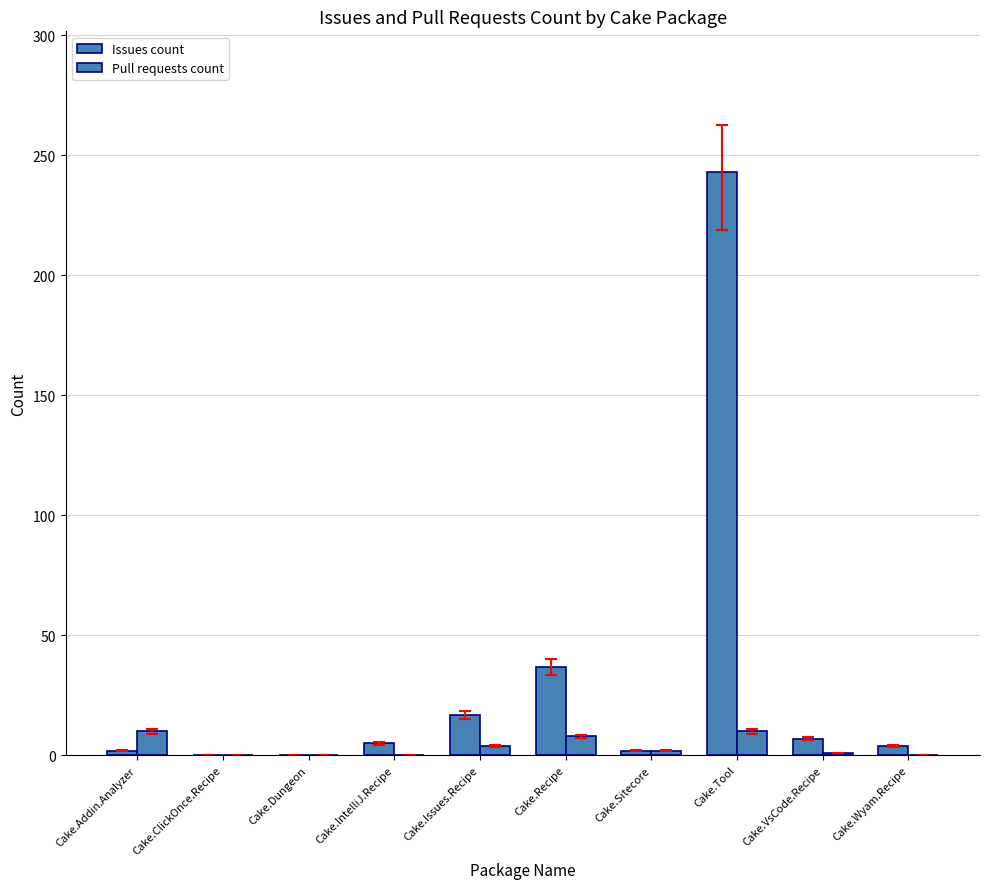

Rank the series by their average value, from lowest to highest.

Pull requests count, Issues count